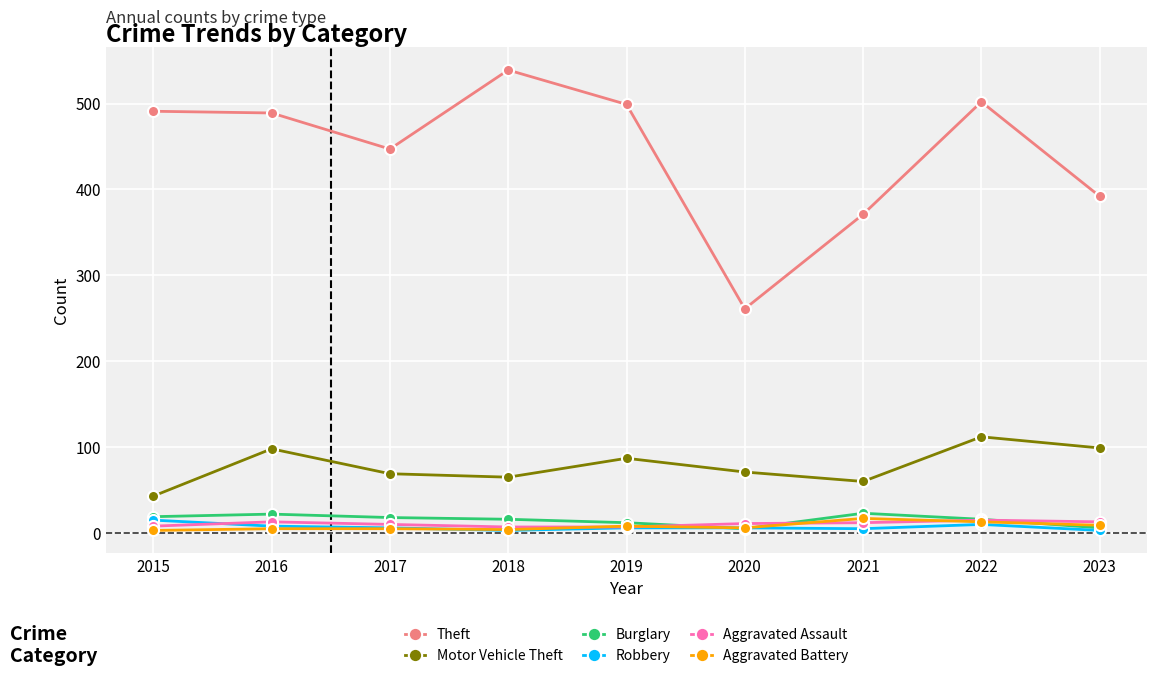

What are all the series names shown in the legend?

Theft, Motor Vehicle Theft, Burglary, Robbery, Aggravated Assault, Aggravated Battery